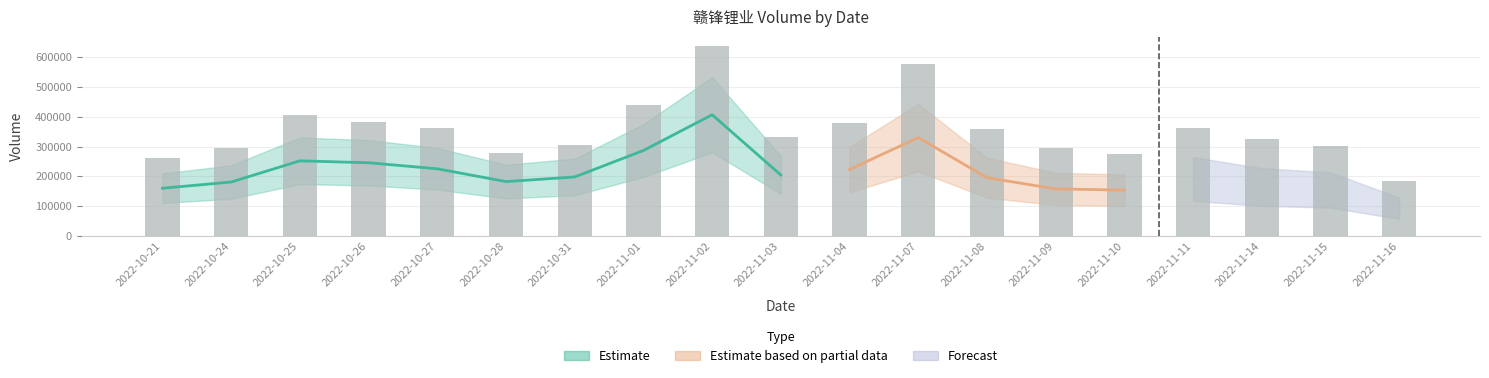

What is the value of the 14th bar from the left?

295869